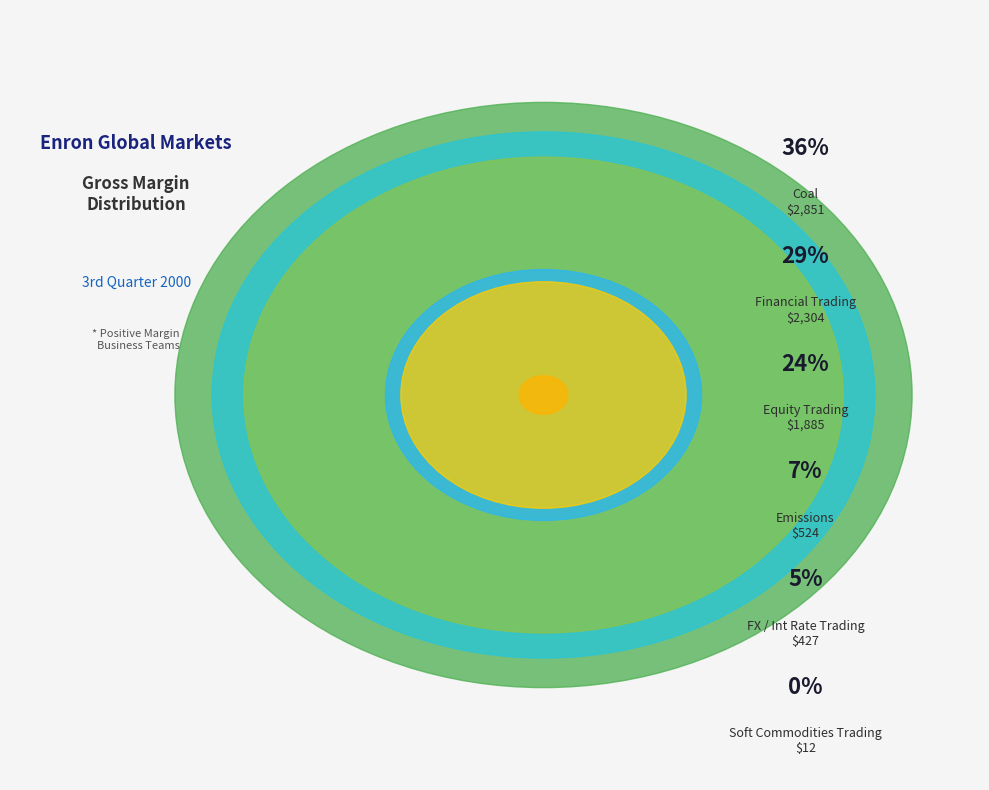

Count the number of slices in the pie.

6